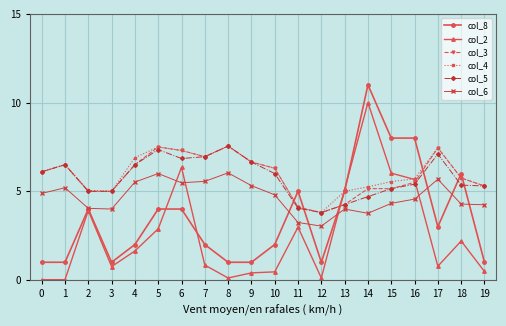

What is the value of the col_6 point at the 7th from the left?

5.5